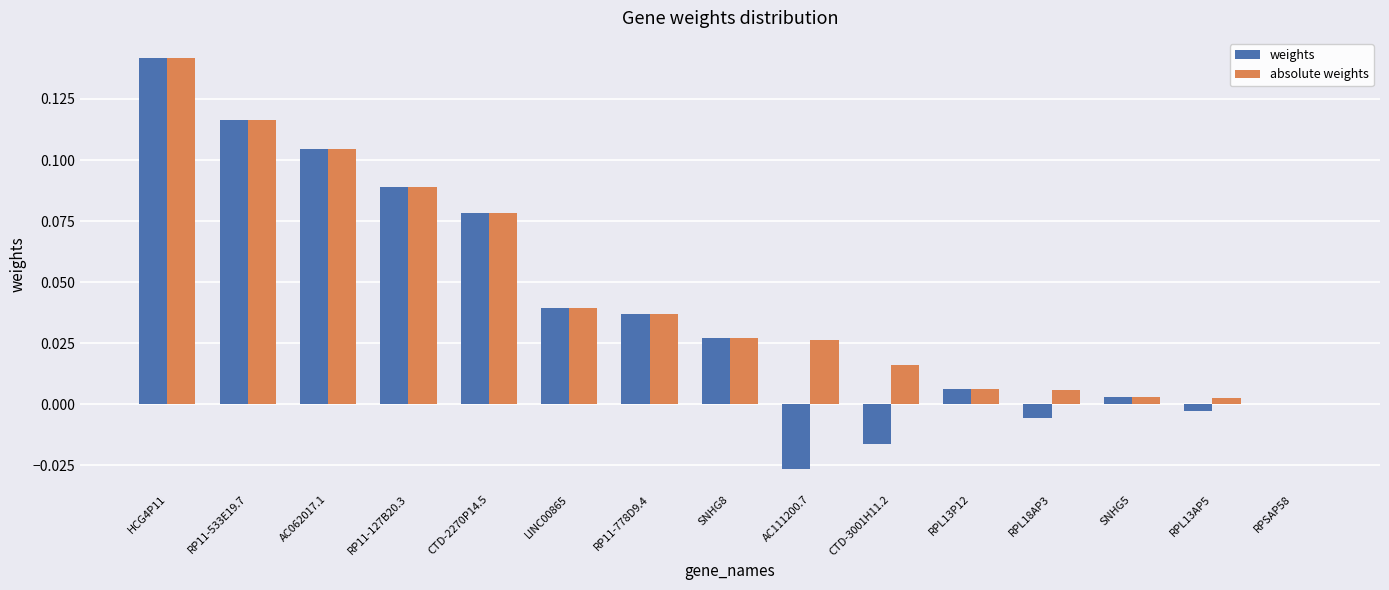

What is the sum of all absolute weights values?

0.7